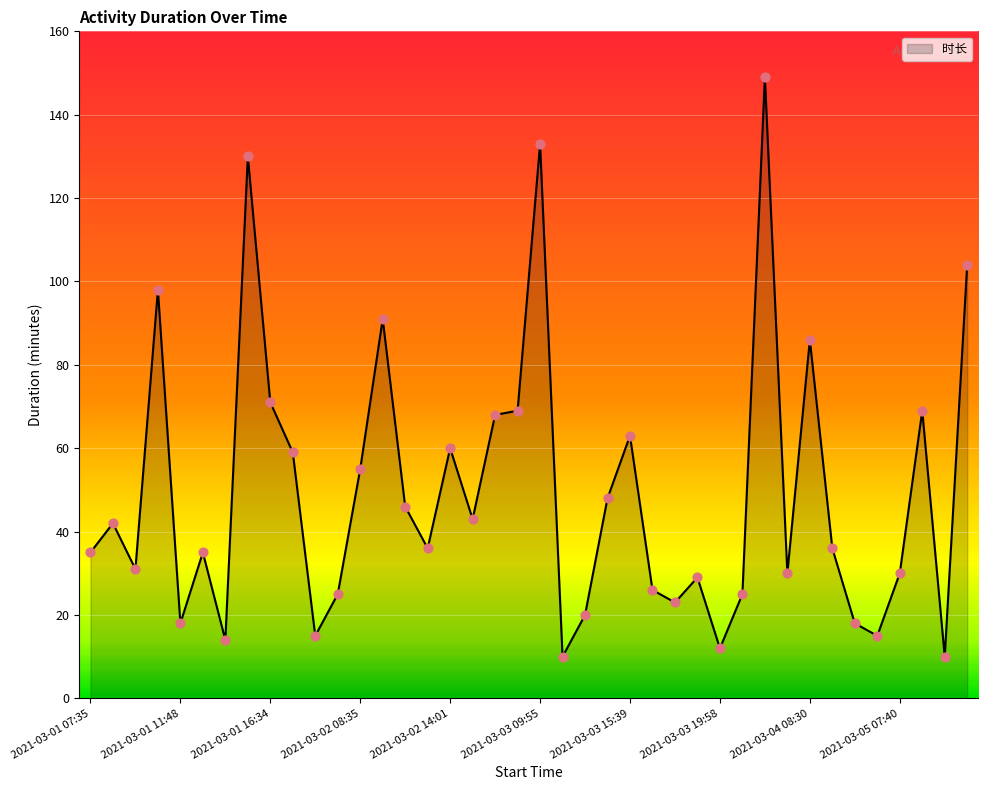

What is the difference between the maximum and minimum values?

139